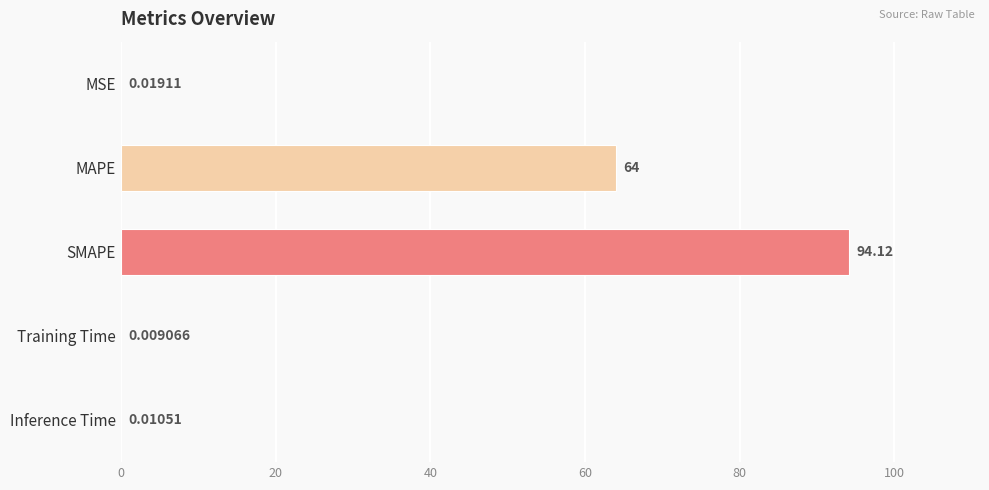

Between Training Time and Inference Time, which is larger?

Inference Time